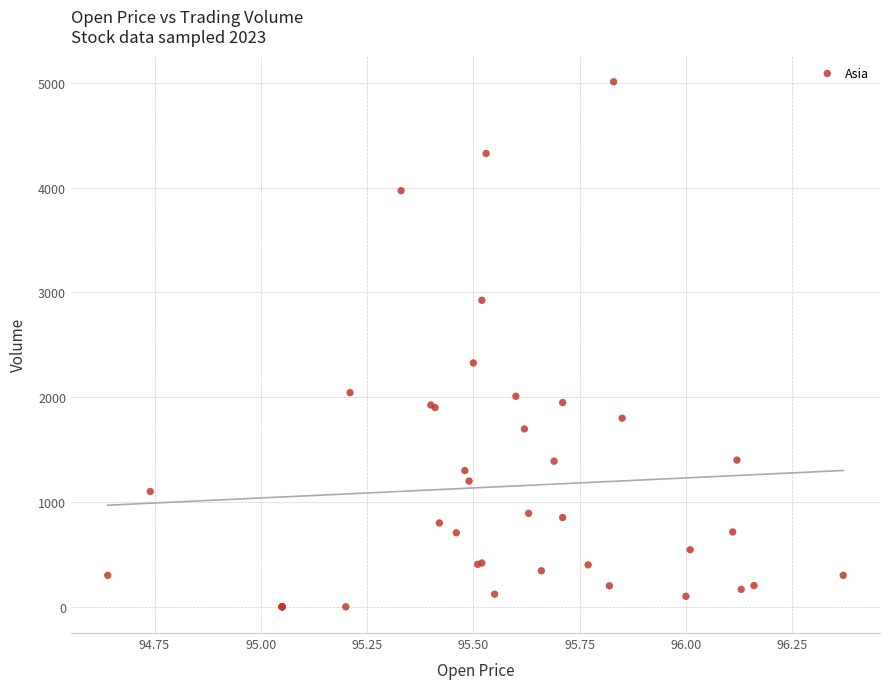

What Y value in the scatter plot is closest to 2505?

2327